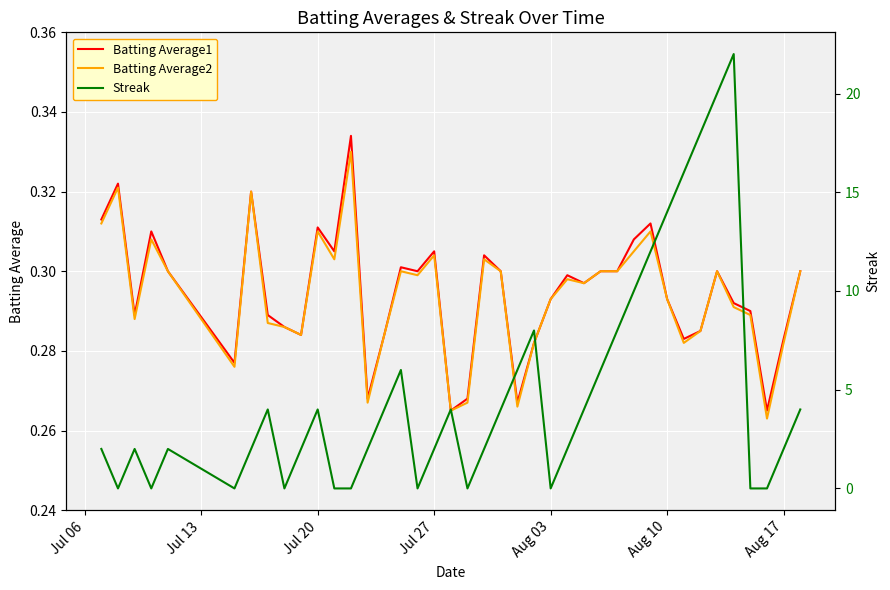

How many lines are shown in the chart?

3